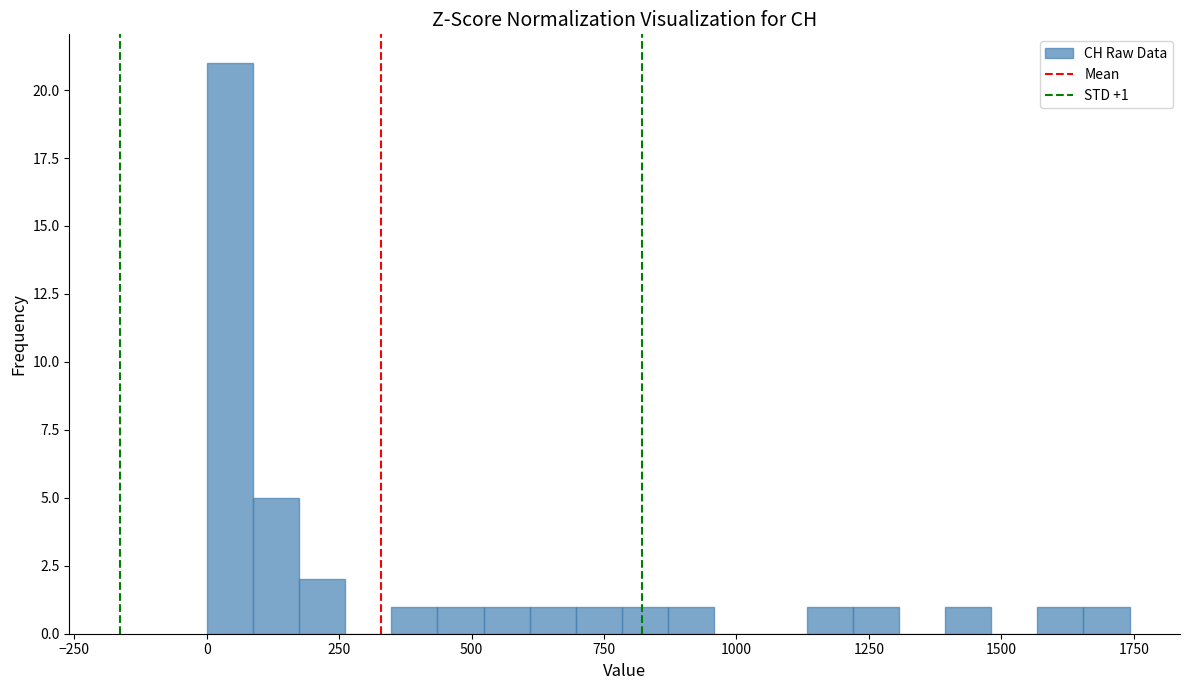

Around what value on the x-axis is the tallest bar? Give the approximate position of its centre, as read against the axis.

50